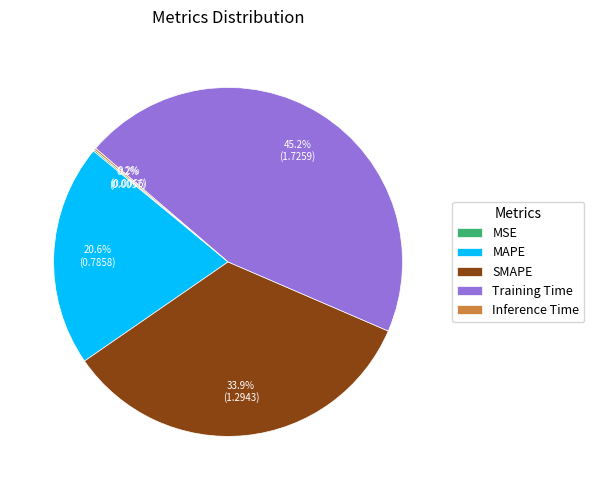

To the nearest percent, what portion does Training Time represent?

45%